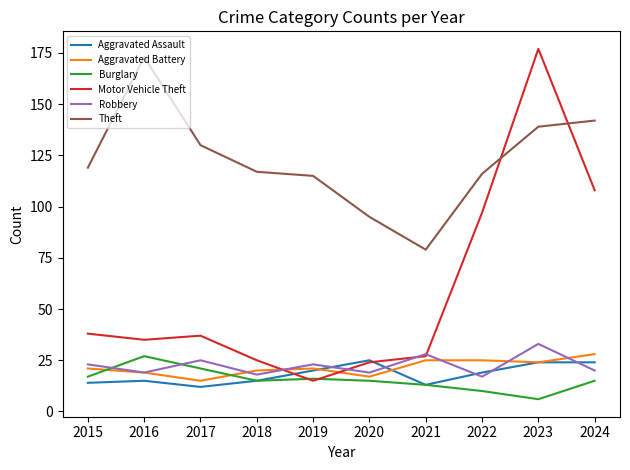

At which label does Burglary reach its peak?

2016